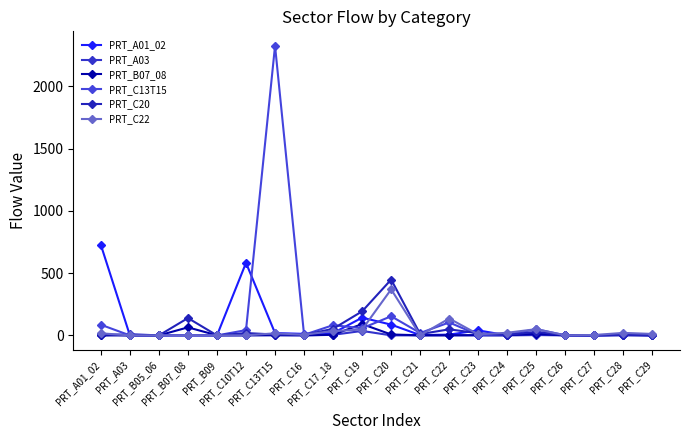

List the series in order of their peak value, lowest first.

PRT_A03, PRT_B07_08, PRT_C22, PRT_C20, PRT_A01_02, PRT_C13T15